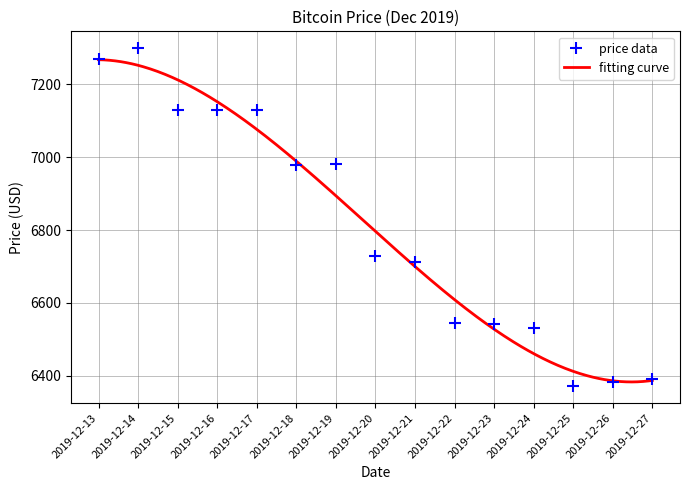

What is the change in value from 2019-12-17 to 2019-12-19?

-148.0